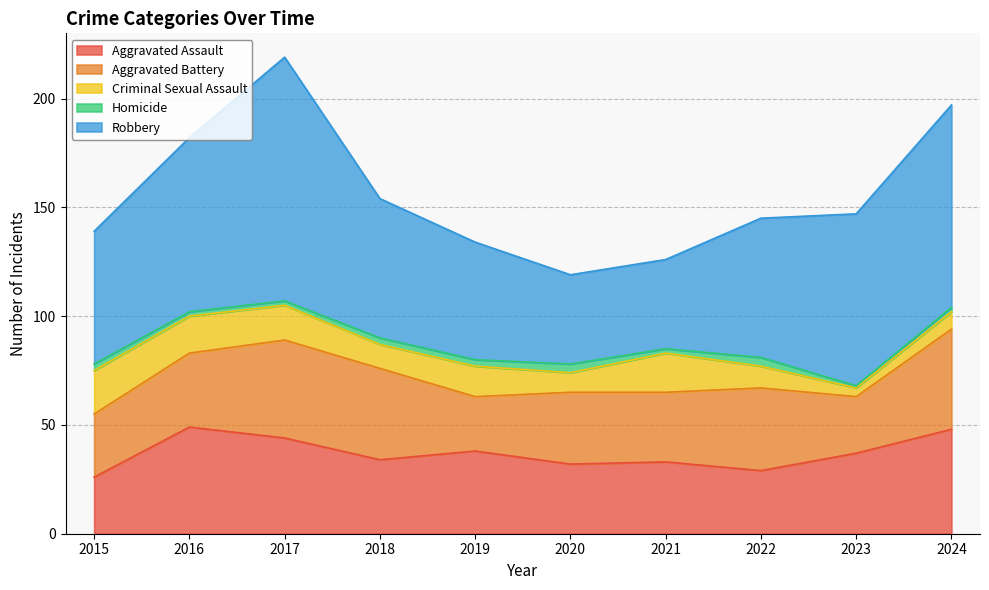

What is the approximate value of Robbery at 2020?

41